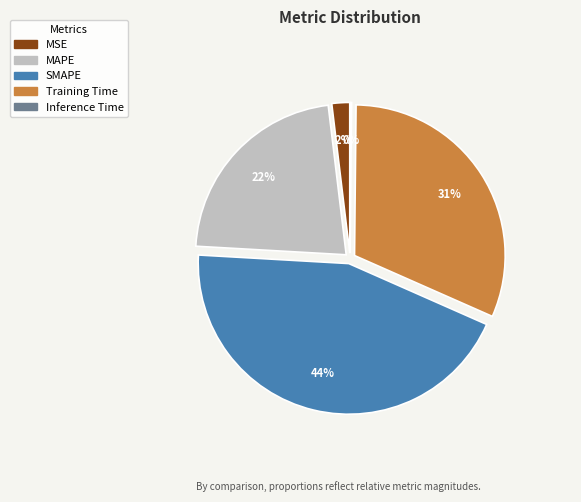

To the nearest percent, what is the average slice percentage?

20%